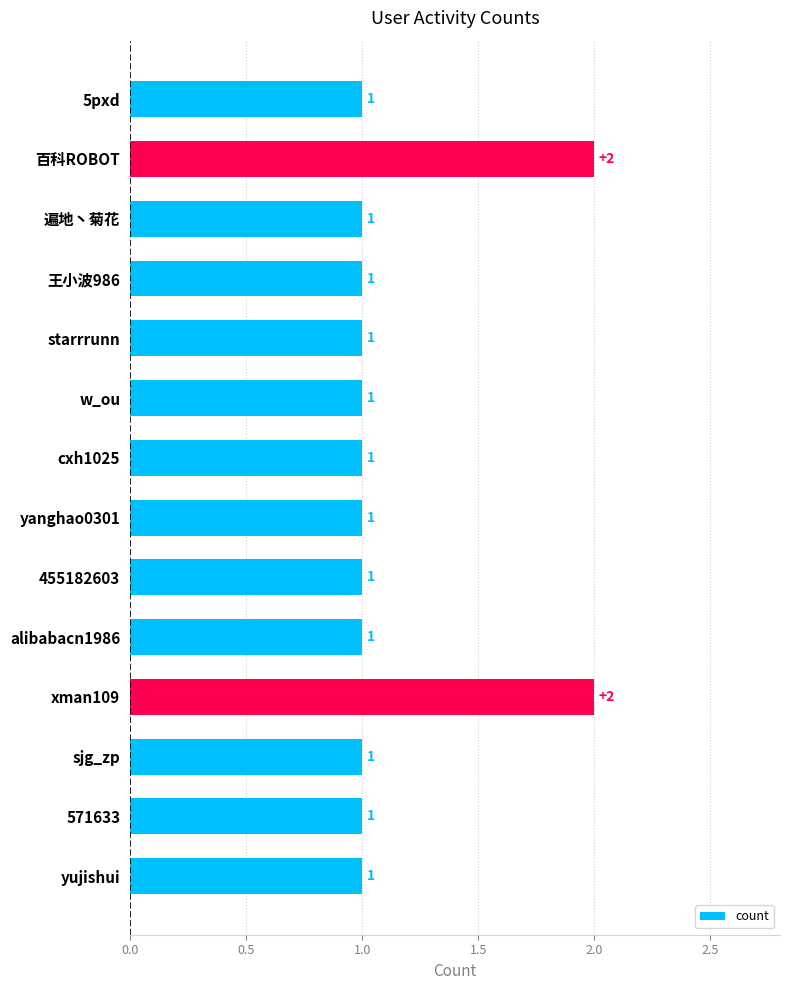

What is the average value?

1